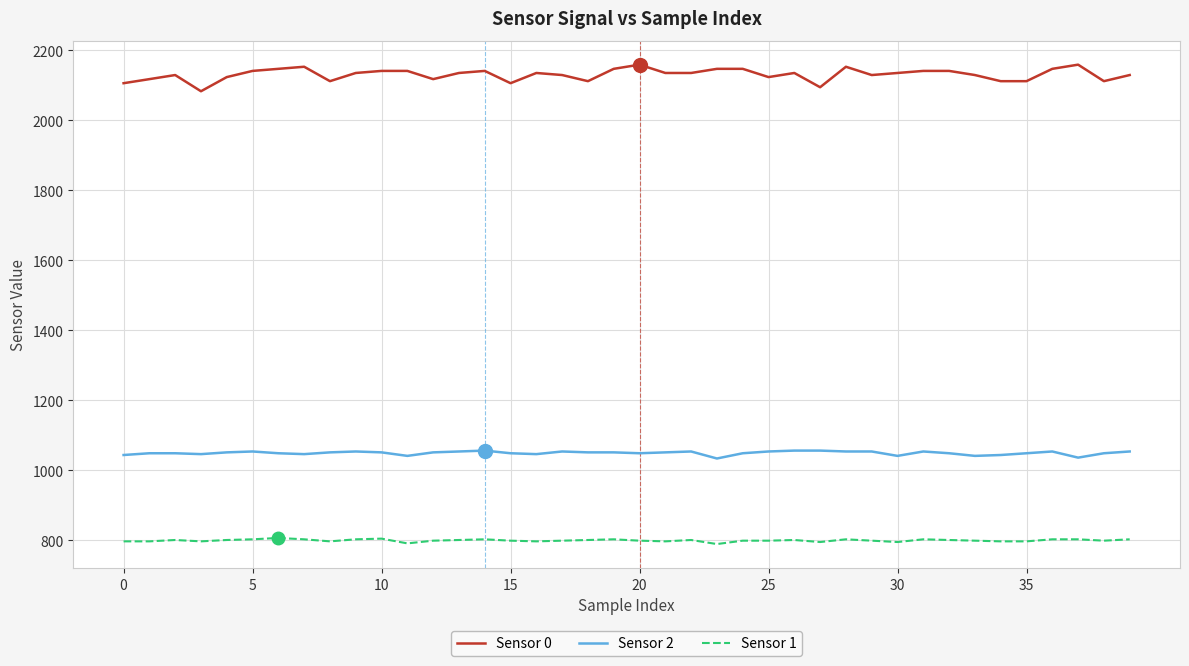

What is the greatest value displayed?

2158.6